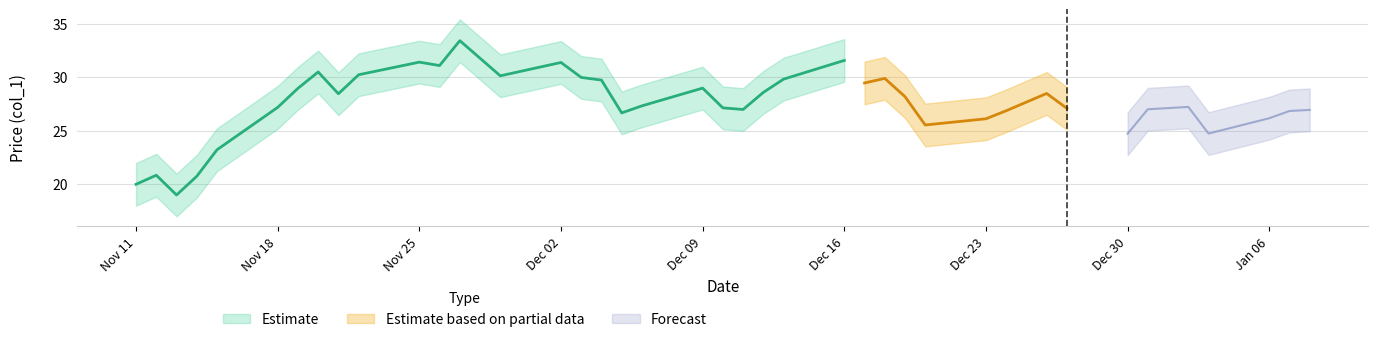

How many distinct data groups are displayed?

3